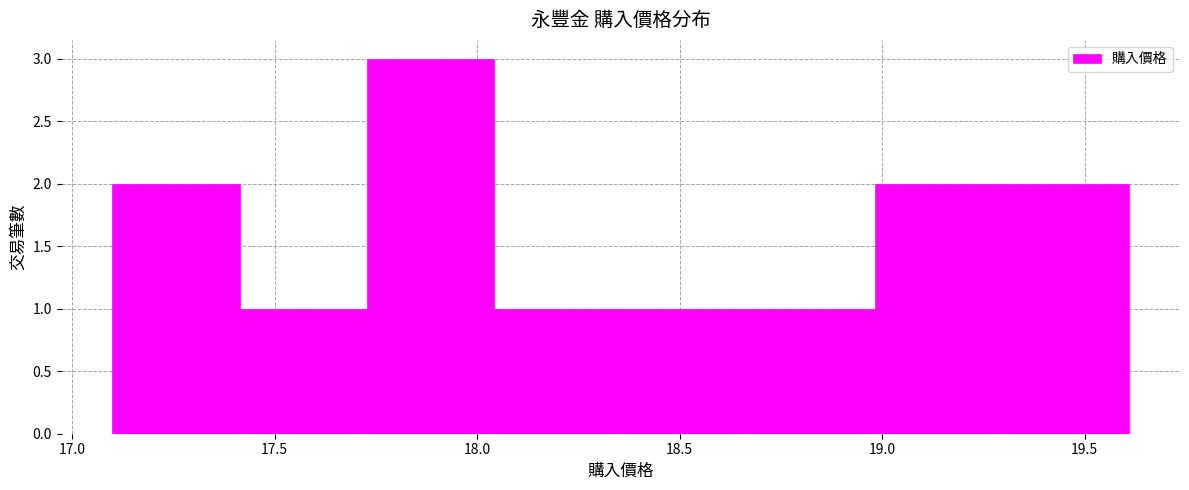

Reading left to right, list every bar in this chart as the range it spans on the x-axis followed by its height. Neither the bar edges nor the heights are printed on the chart, so give them approximately, as read against the axes.

17.10 to 17.40: 2
17.40 to 17.75: 1
17.75 to 18.05: 3
18.05 to 18.35: 1
18.35 to 18.65: 1
18.65 to 19.00: 1
19.00 to 19.30: 2
19.30 to 19.60: 2